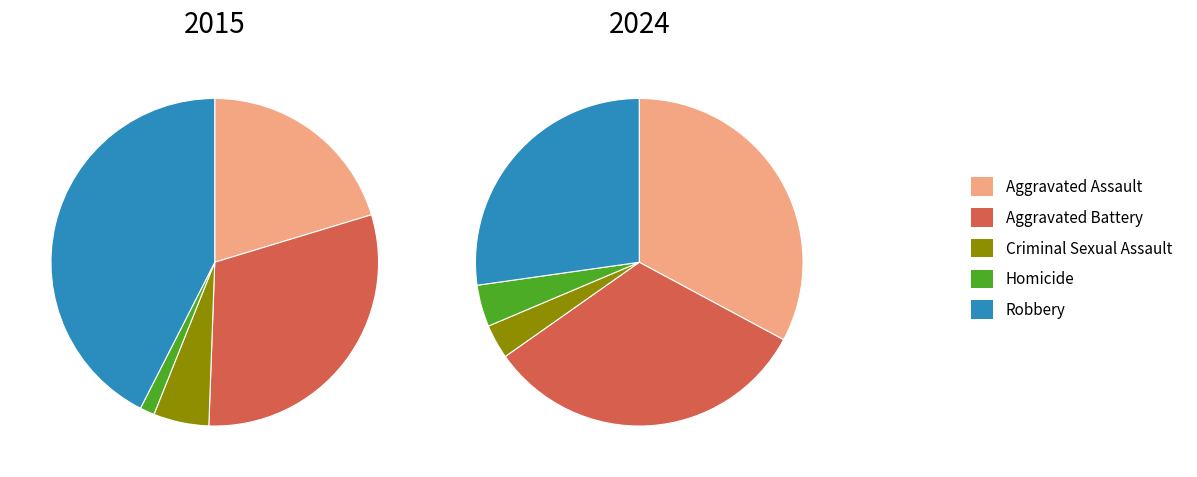

Is 3 the majority of the pie?

No